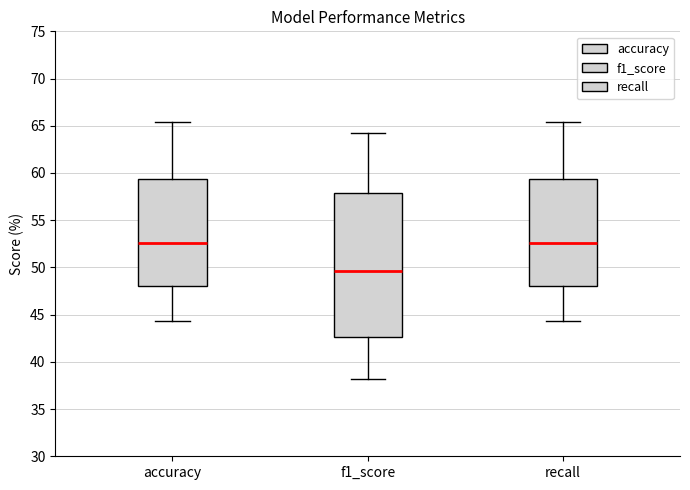

Reading left to right, transcribe this box plot: for each box, give where its median line is, the range the box spans, and where its two whiskers end, as read against the y-axis. The values are not printed on the chart, so give them approximately, as read against the axis.

accuracy: median 52.5, box 48.0 to 59.5, whiskers 44.5 to 65.5
f1_score: median 49.5, box 42.5 to 58.0, whiskers 38.0 to 64.0
recall: median 52.5, box 48.0 to 59.5, whiskers 44.5 to 65.5